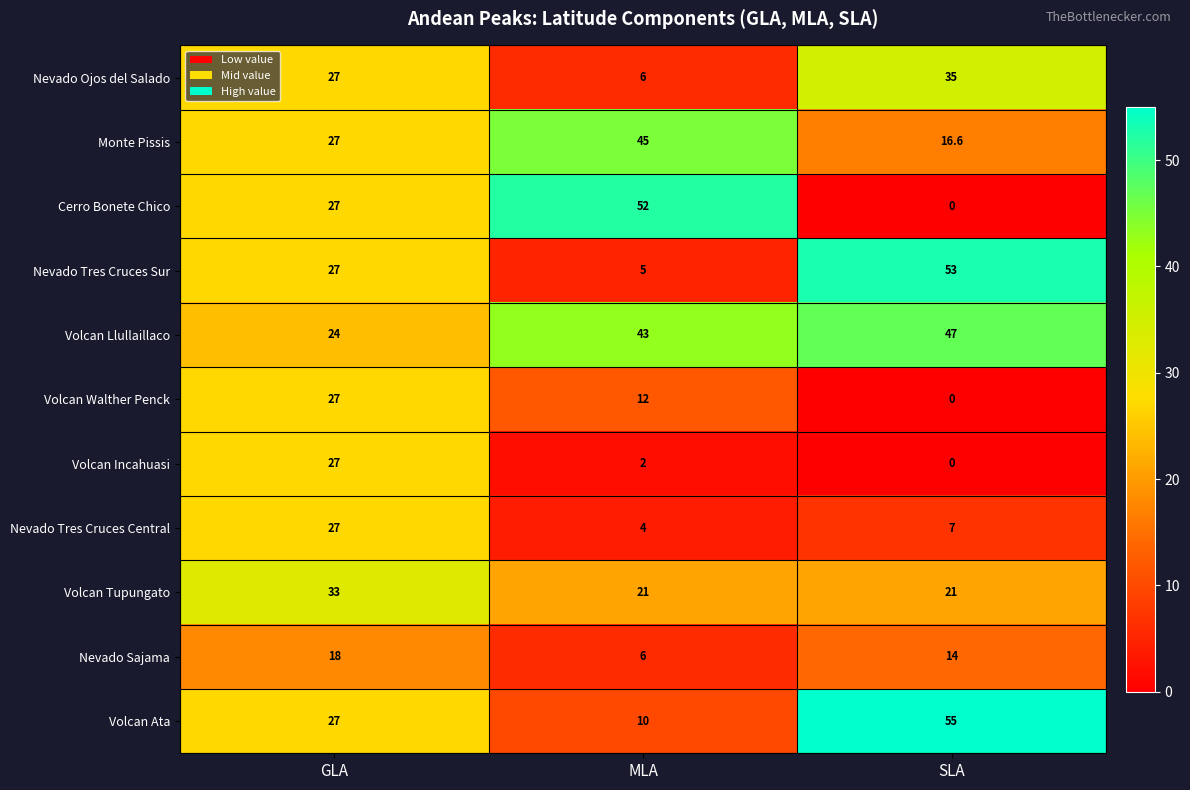

At how many categories does at least one series exceed 26?

3